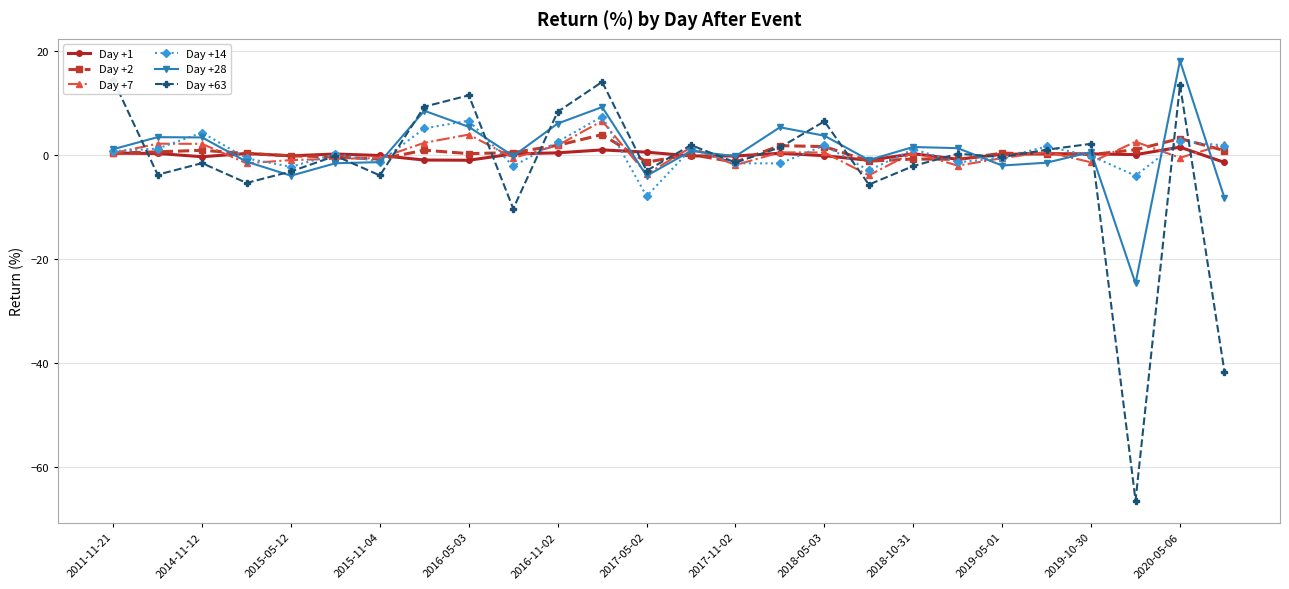

What is the sum of the Day +28 values at 2017-05-02 and 2018-05-03?

-0.2